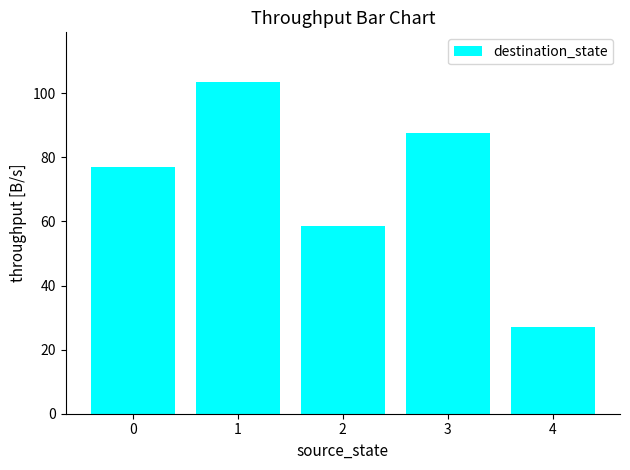

Rank the categories by value from lowest to highest.

4, 2, 0, 3, 1